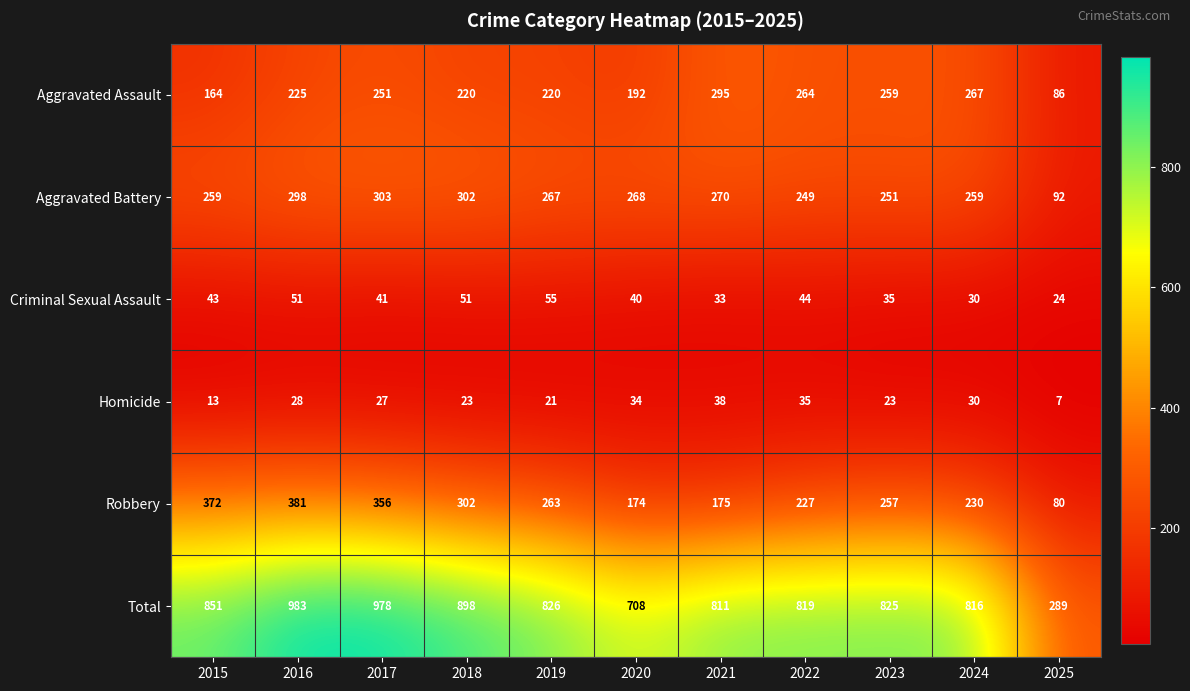

What is the difference between the maximum and minimum values in the Robbery series?

301